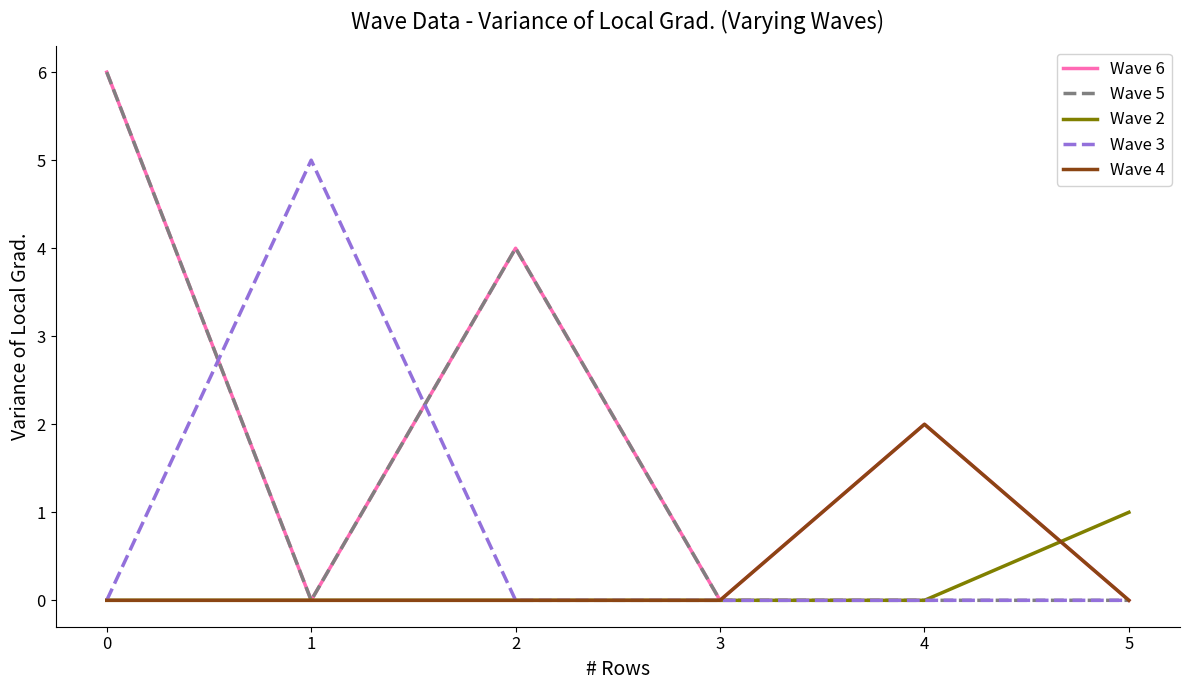

The value of Wave 4 at 1 is 1. True or false?

False